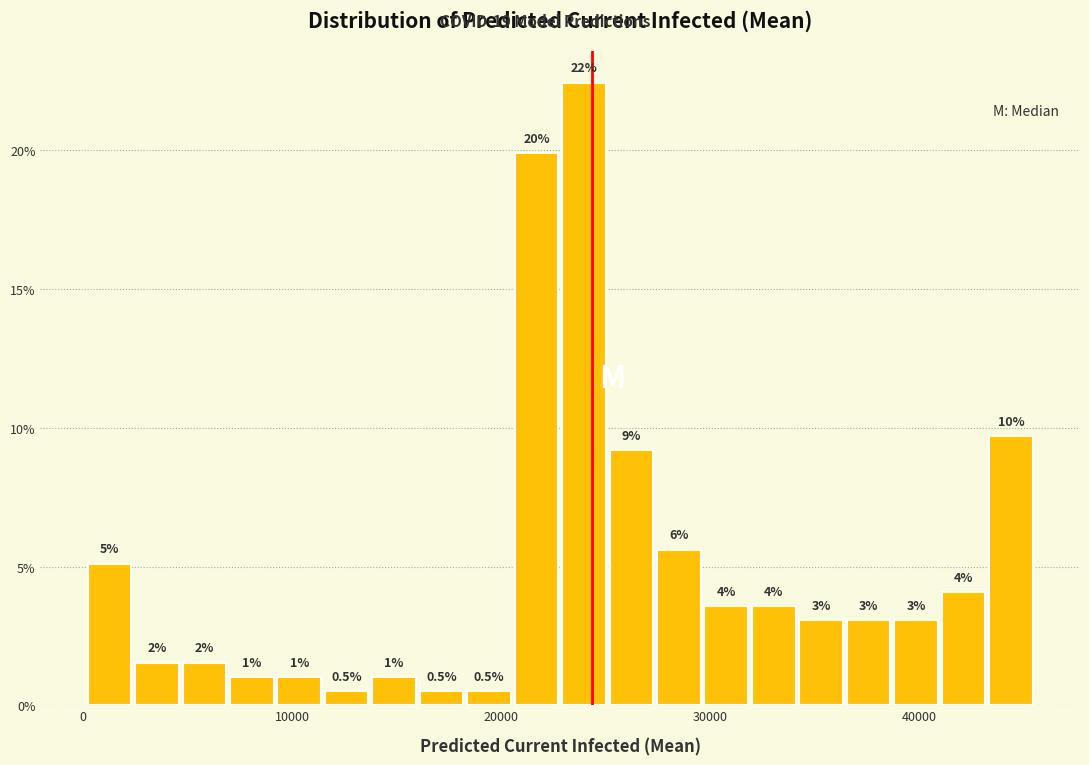

Around what value on the x-axis is the tallest bar? Give the approximate position of its centre, as read against the axis.

24000